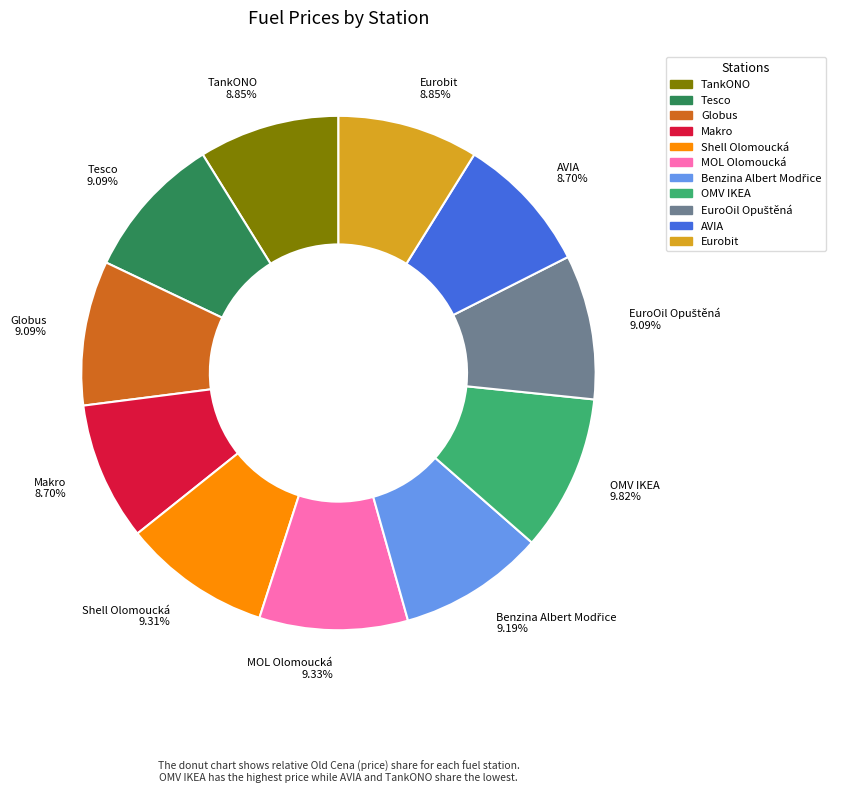

To the nearest percent, what is the difference between the largest and smallest slice percentages?

1%